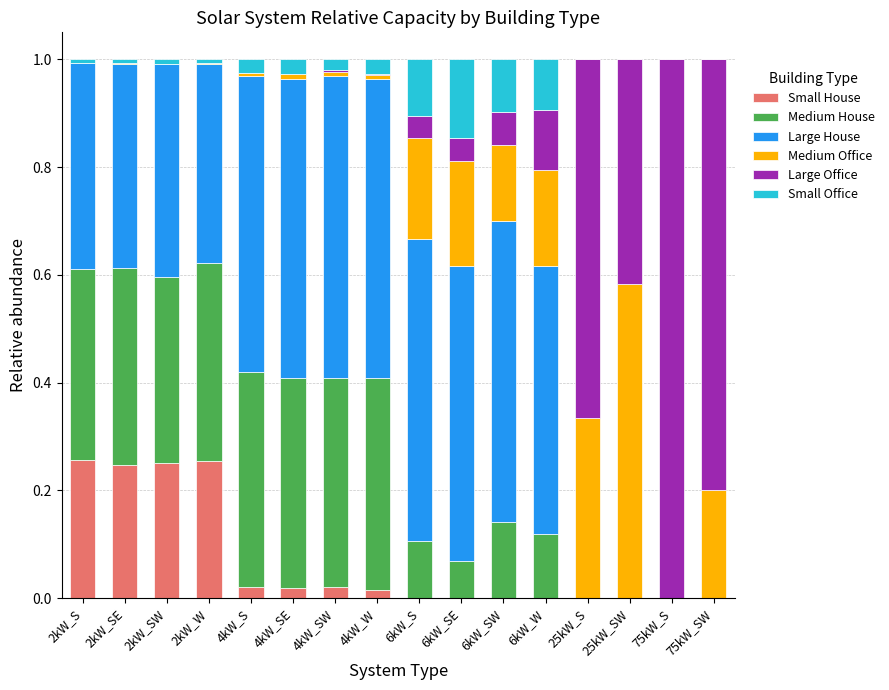

True or false: Small House has a value of 0.0 at 4kW_SW.

True